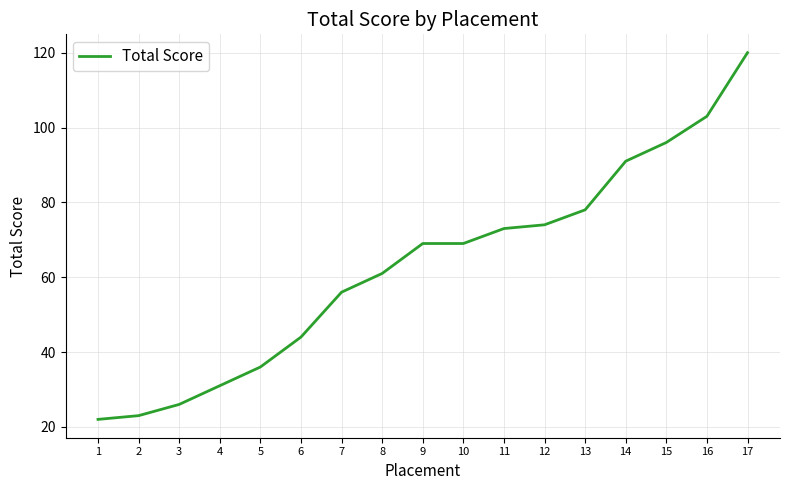

What is the difference between the maximum and minimum values?

98